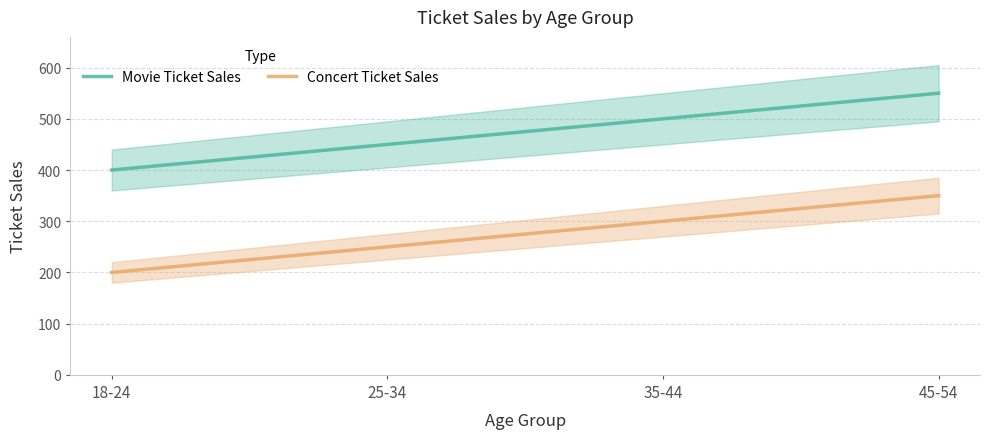

What is the maximum value shown in the chart?

550